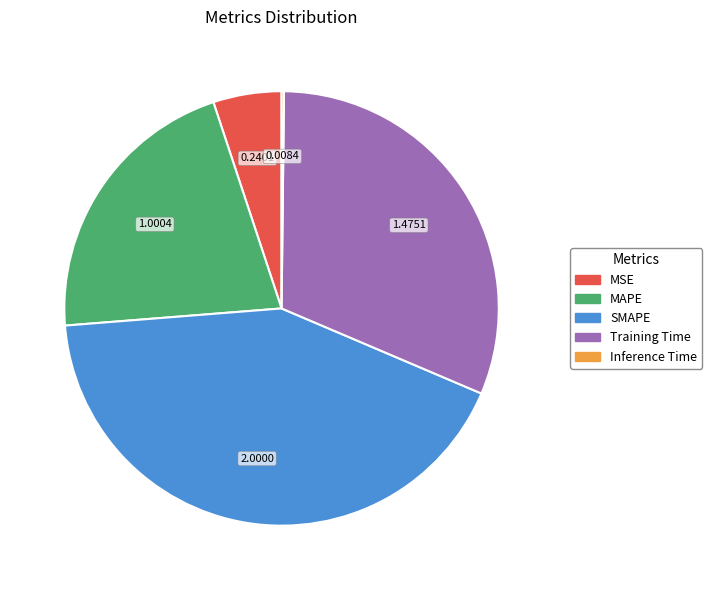

Approximately how many times larger is the value at Training Time compared to SMAPE?

0.7